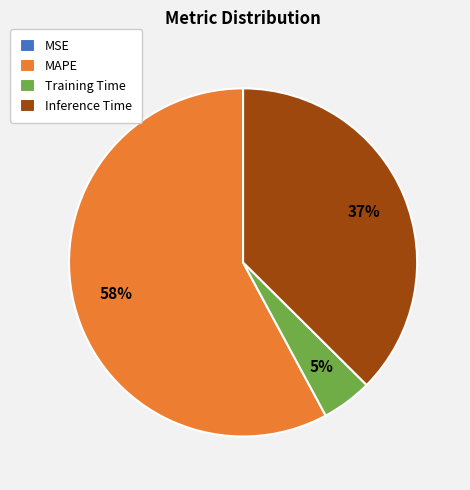

To the nearest percent, what is the average slice percentage?

25%